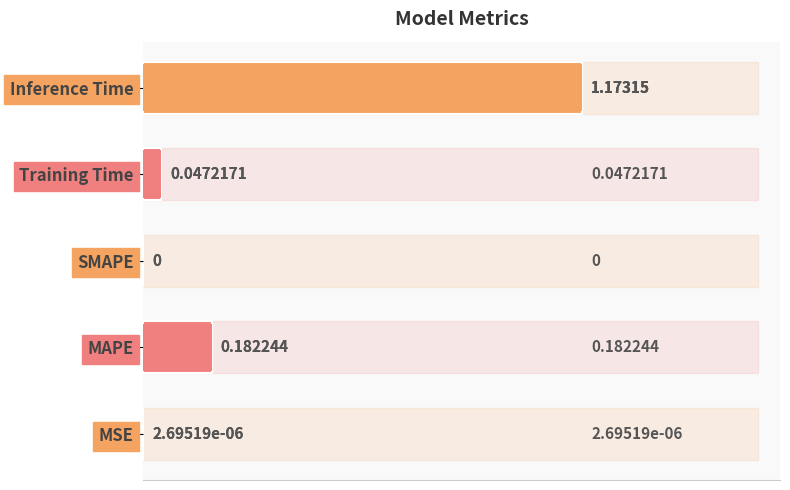

How many categories are shown in the chart?

5